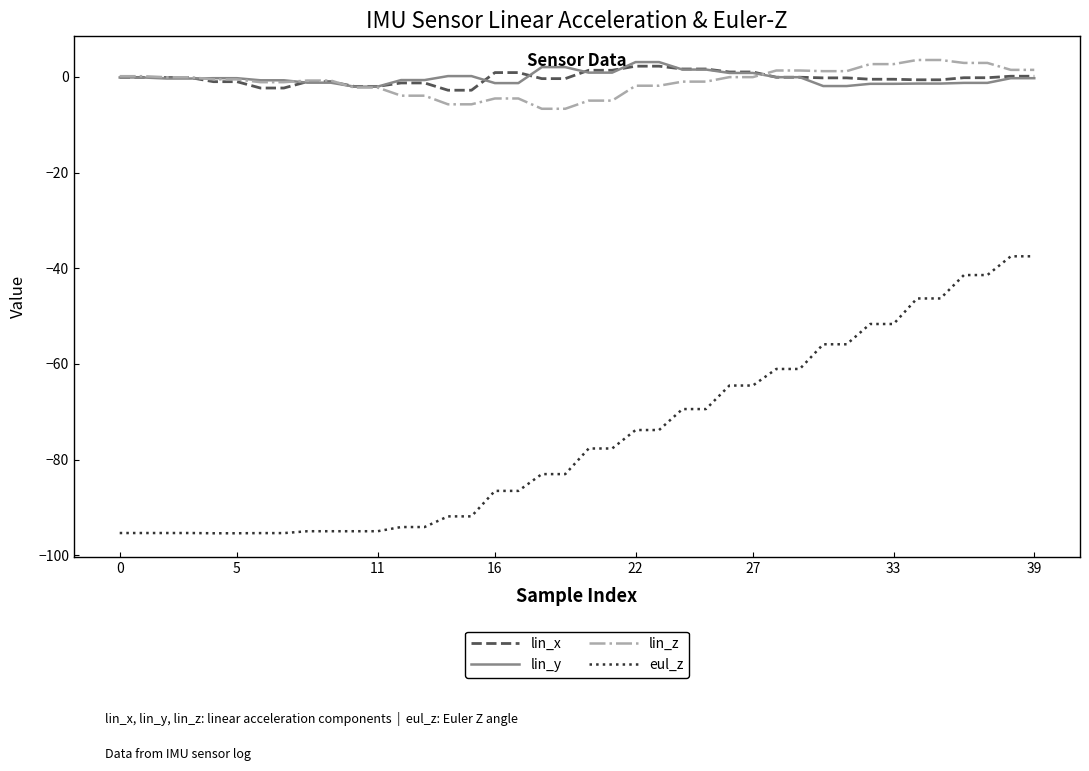

Which series has the widest spread of values?

eul_z